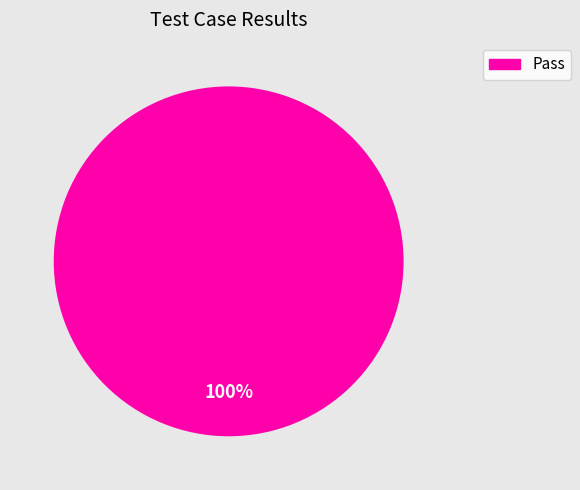

Is Pass the majority of the pie?

Yes